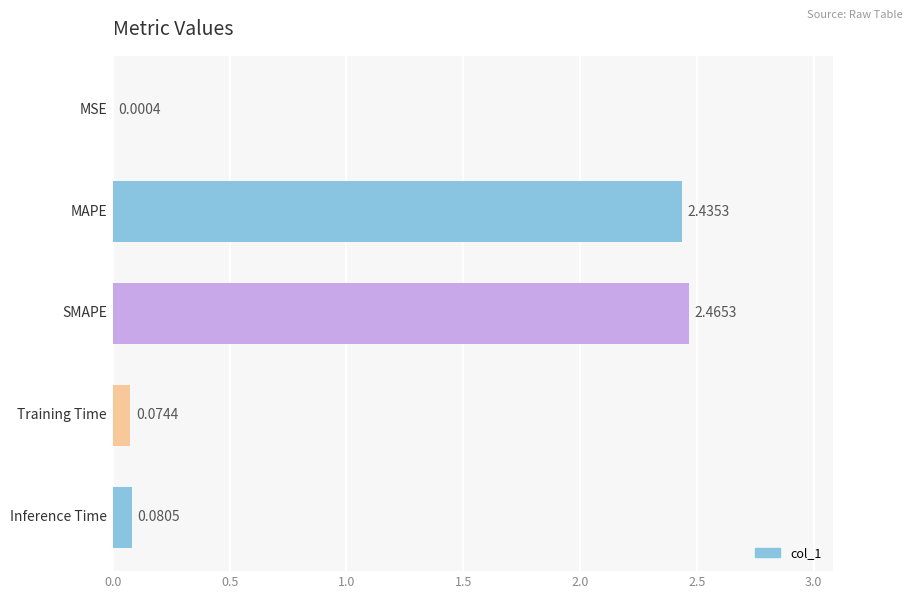

What is the sum of all values?

5.1